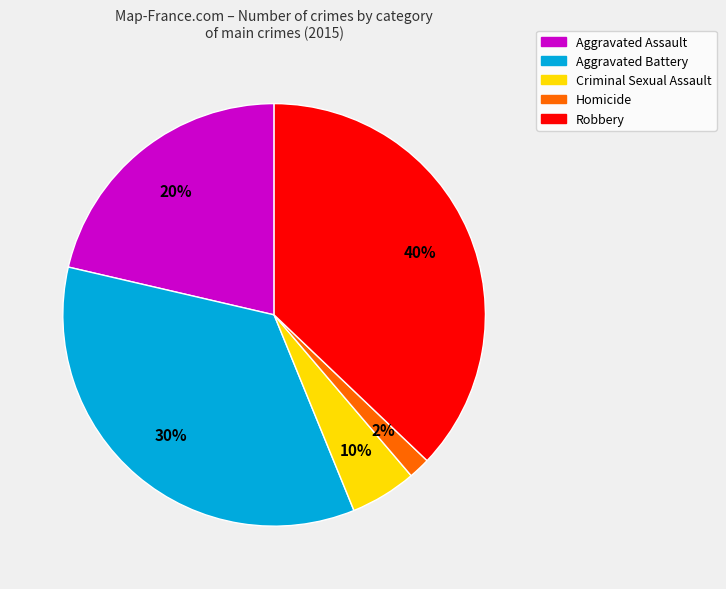

To the nearest percent, what portion does Homicide represent?

2%